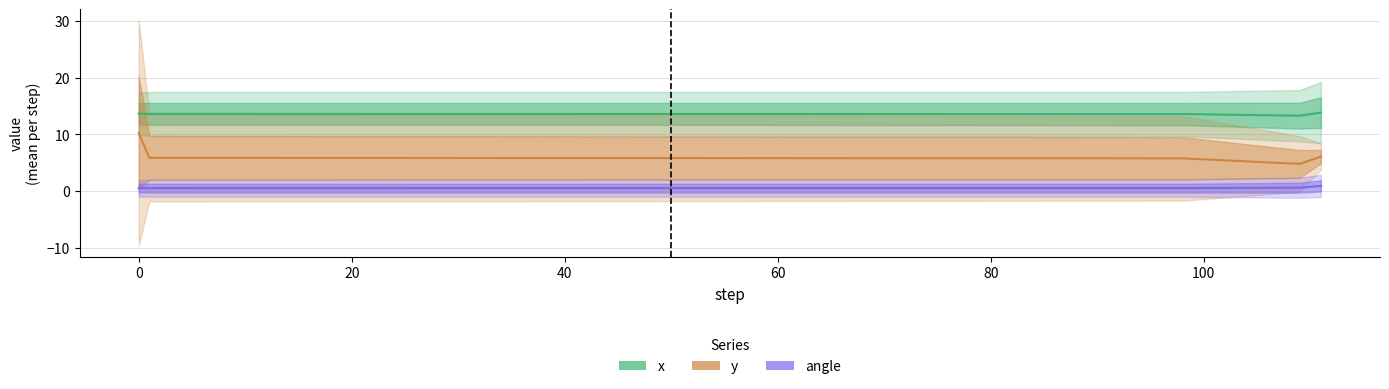

Which series has the widest spread of values?

y